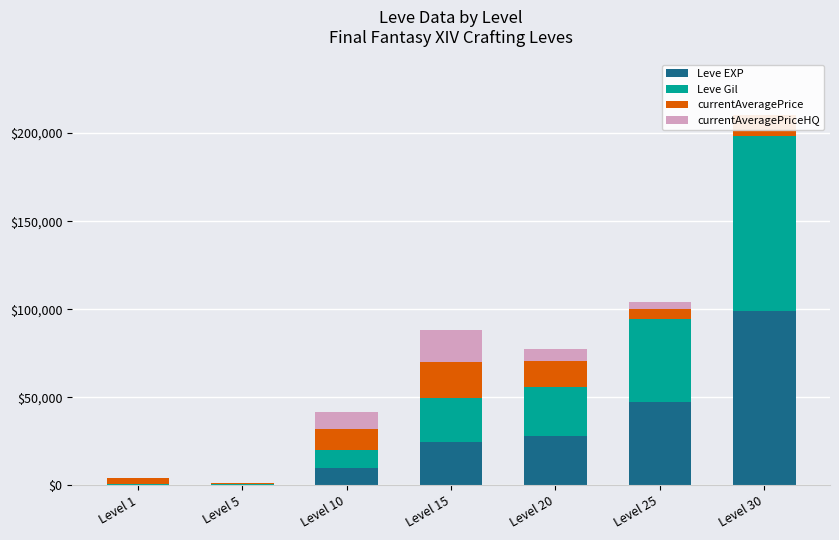

At which label does Leve EXP reach its peak?

Level 30